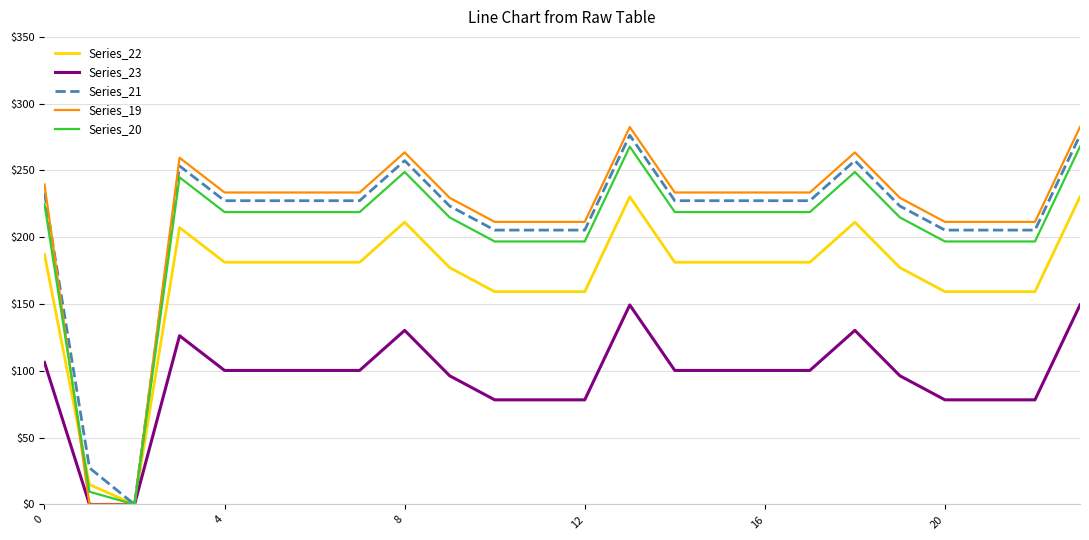

What is the sum of all Series_21 values?

5079.6